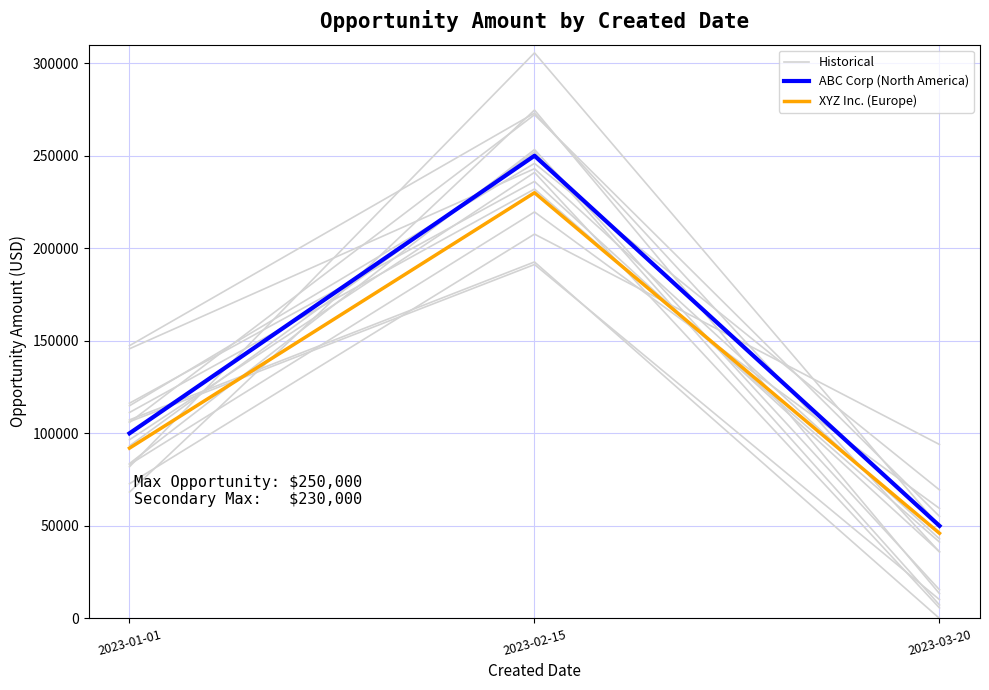

Which category has the highest value across all series?

2023-02-15